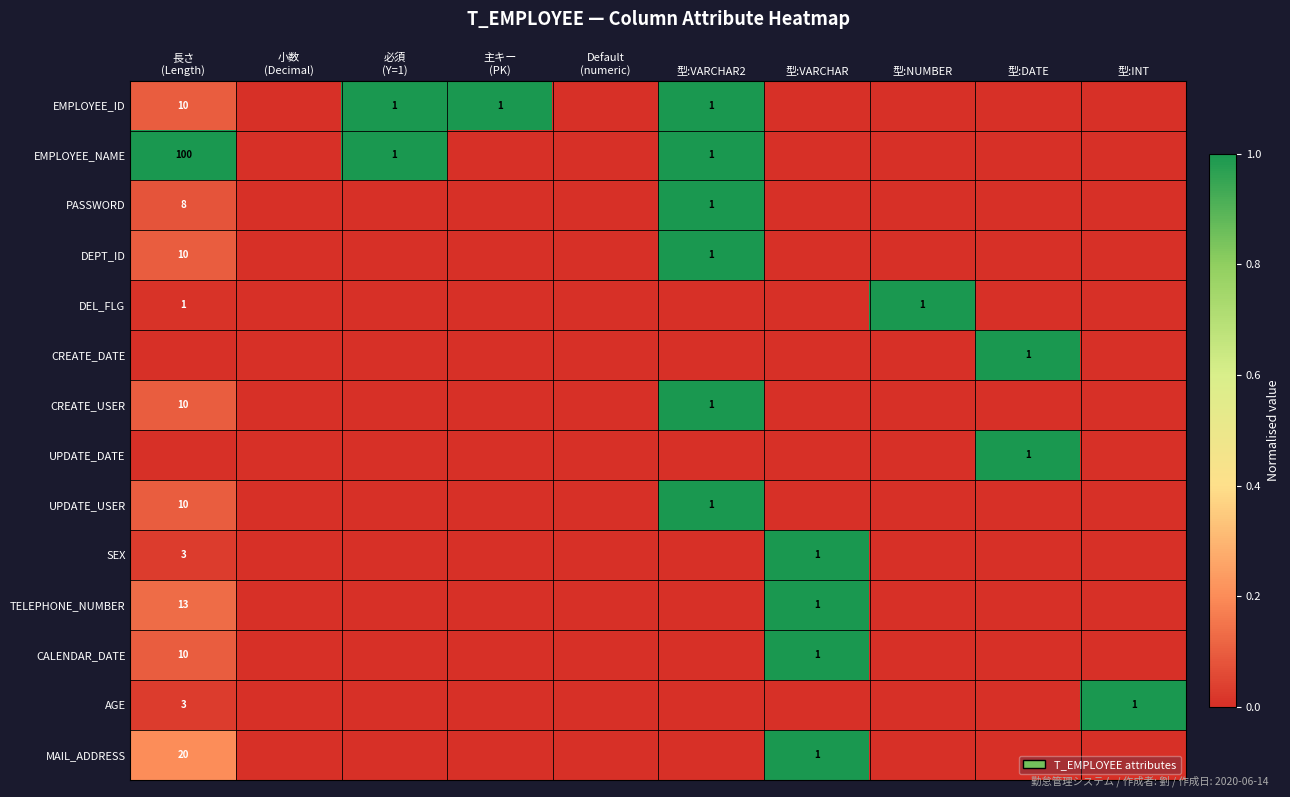

The value of DEPT_ID at 型:VARCHAR2 is 0. True or false?

False